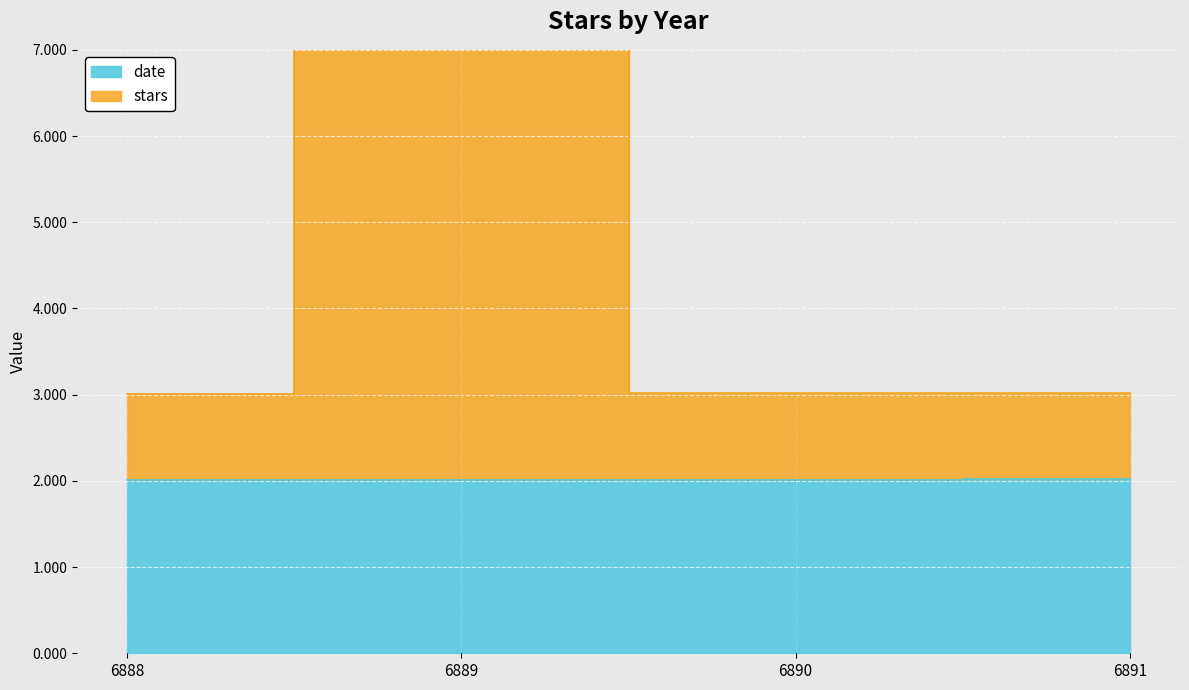

Where is date nearest to the value 2?

6888